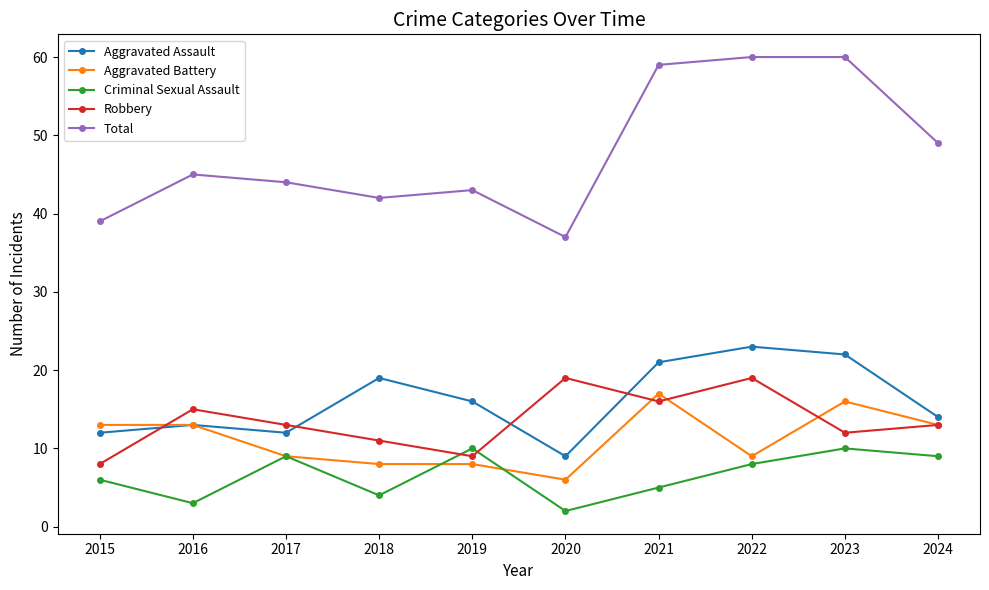

How many distinct data groups are displayed?

5